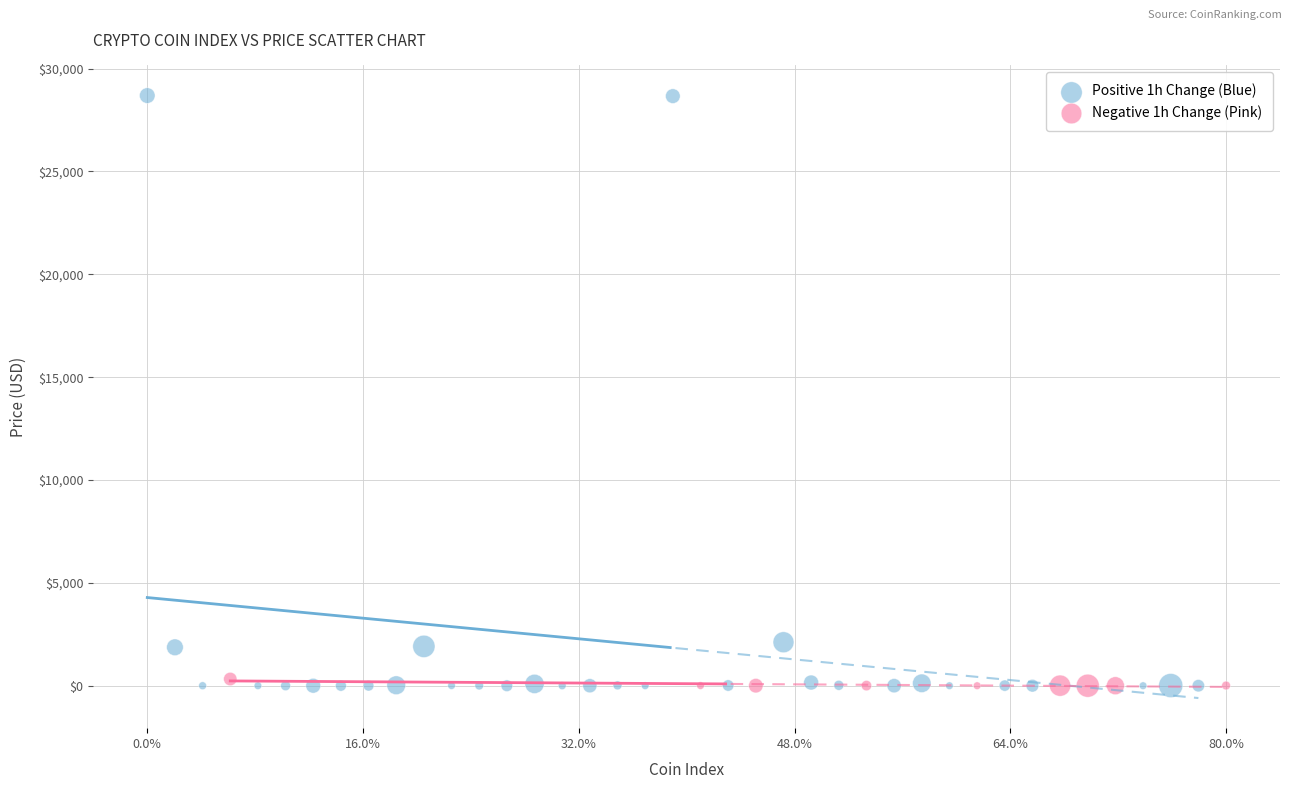

Which series contains the highest Y value?

Positive 1h Change (Blue)